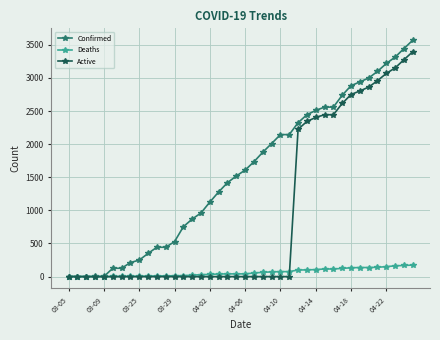

Which series ends up on top after the final intersection of Deaths and Active?

Active